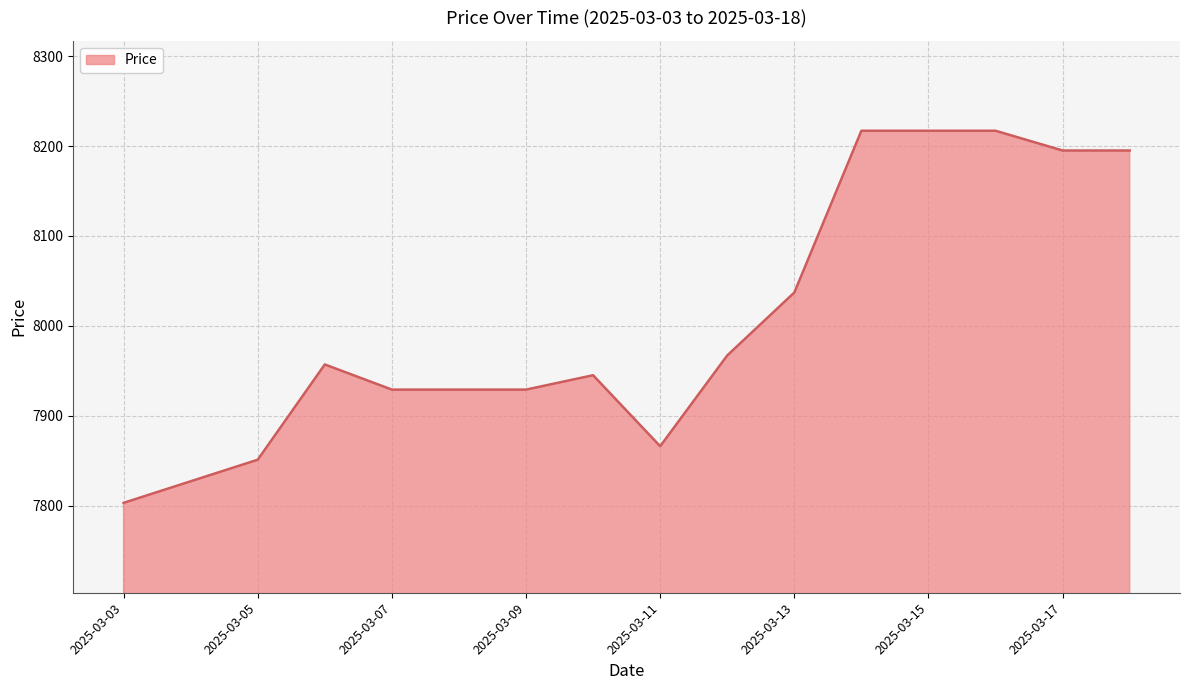

Does the chart have visible grid lines?

Yes